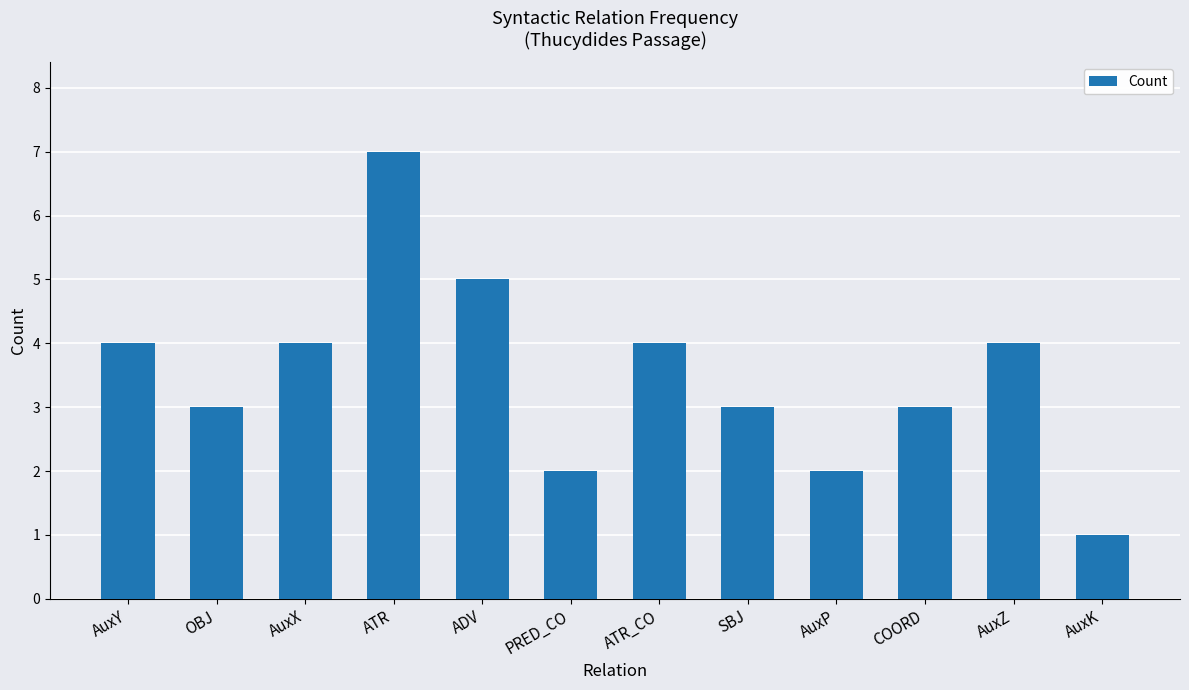

How many data points are less than 4?

6